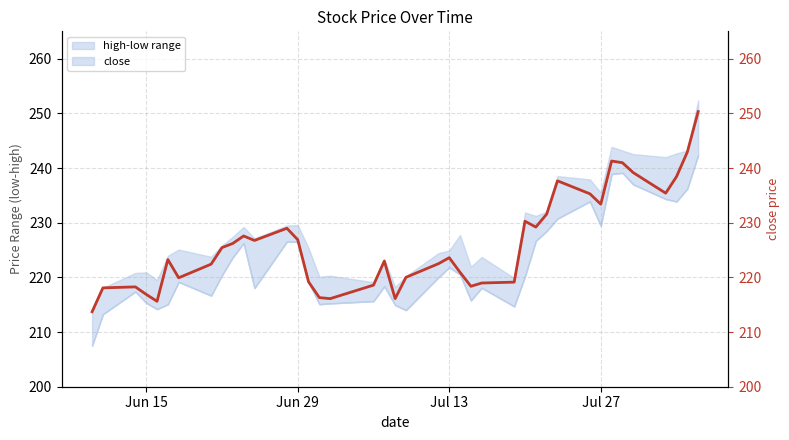

What is the sum of all values?

9048.6